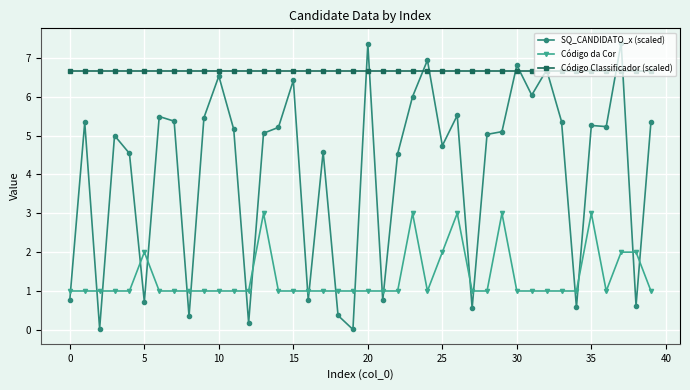

Rank the series by their average value, from highest to lowest.

Código Classificador (scaled), SQ_CANDIDATO_x (scaled), Código da Cor